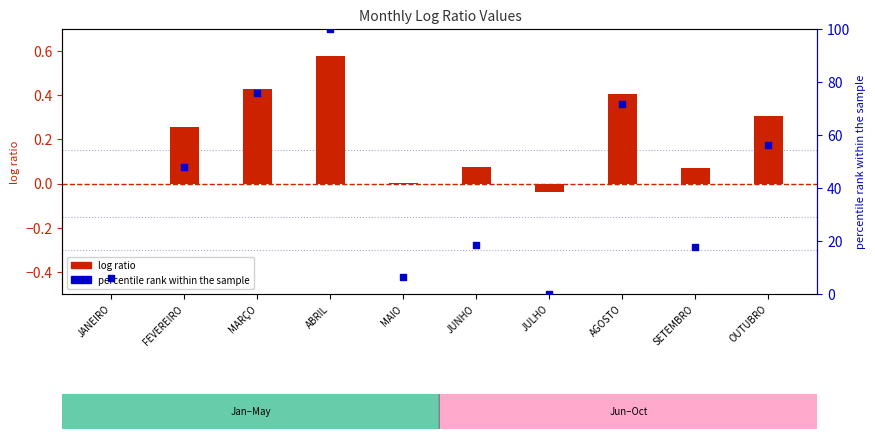

Which series has the widest spread of Y values?

percentile rank within the sample